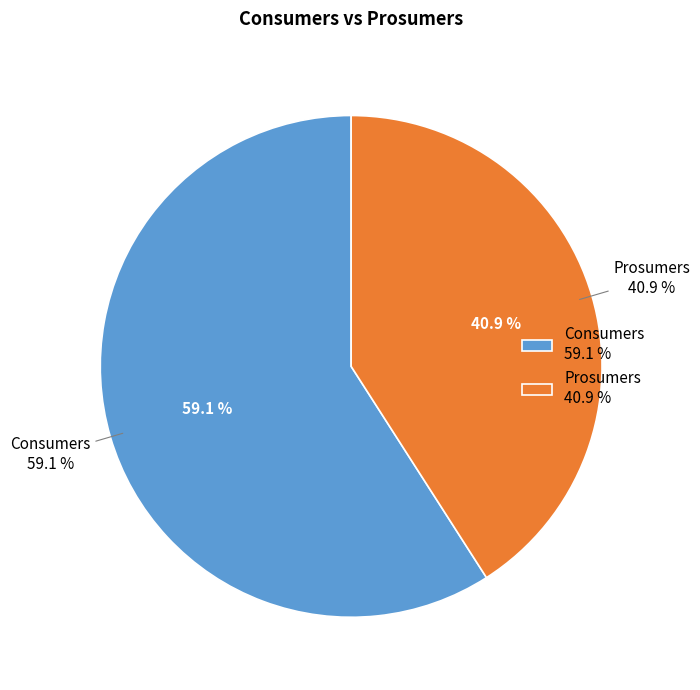

What is the majority slice?

Consumers